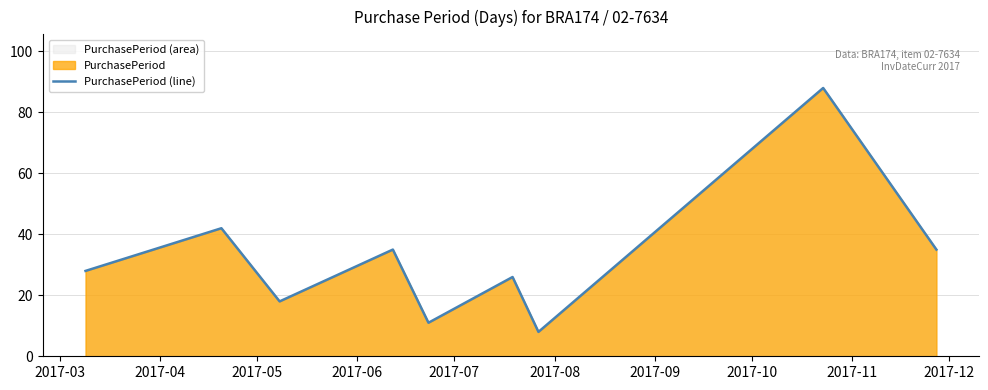

What is the difference between the maximum and minimum values?

80